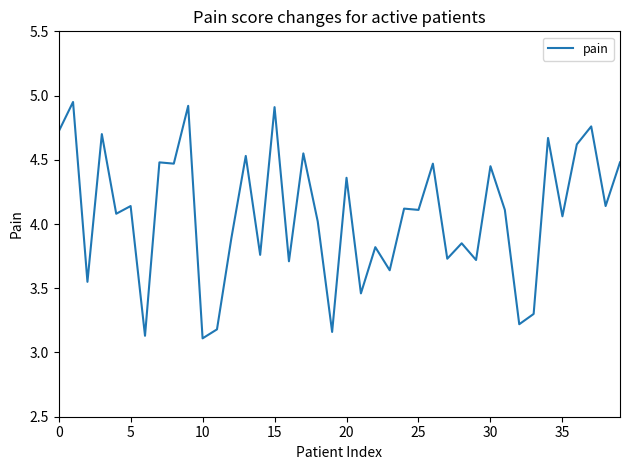

What is the smallest value displayed?

3.1